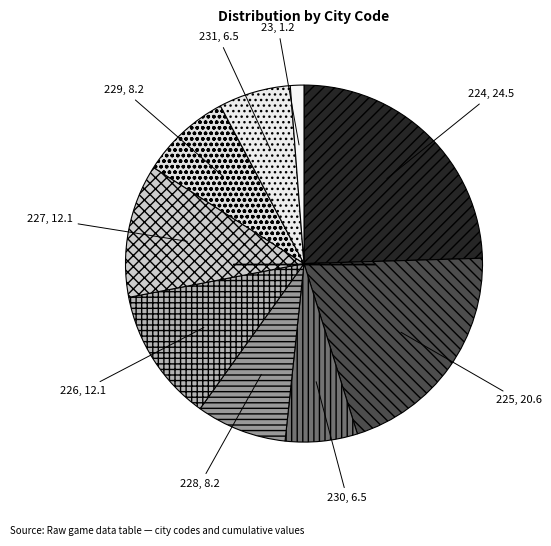

What is the smallest slice in the pie chart?

23